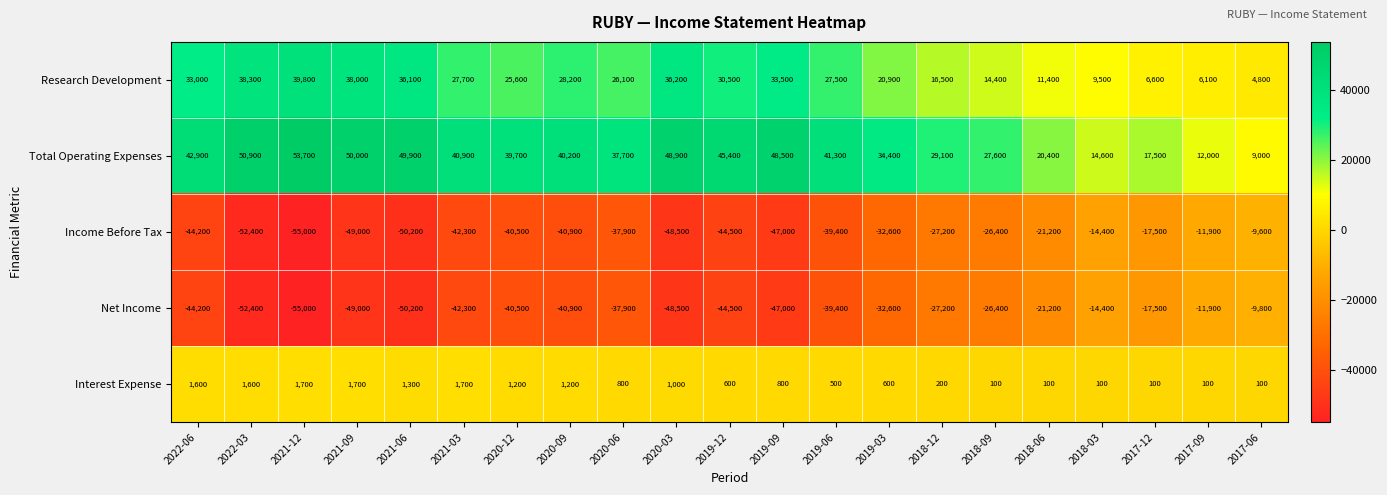

Is it true that Research Development equals 30500 at 2019-12?

True